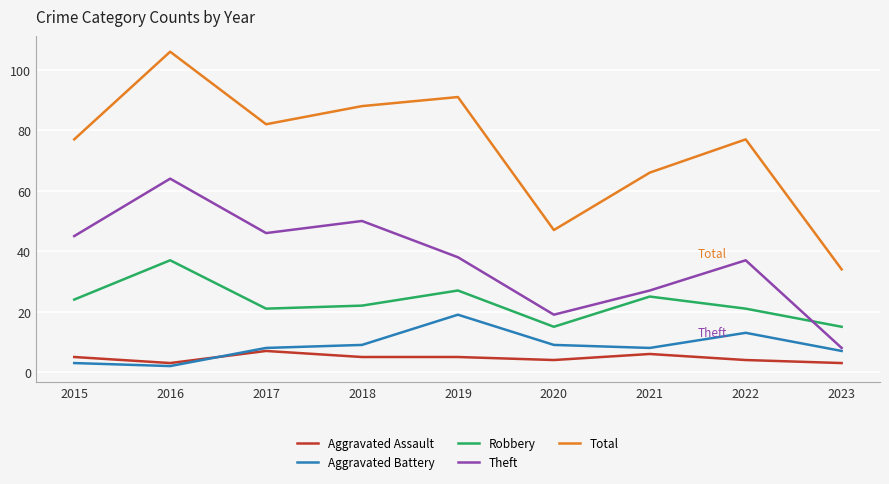

True or false: Aggravated Assault and Total intersect in this chart.

False